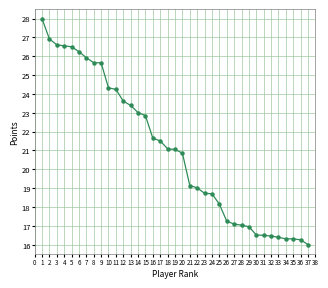

Where is the data nearest to the value 22?

16